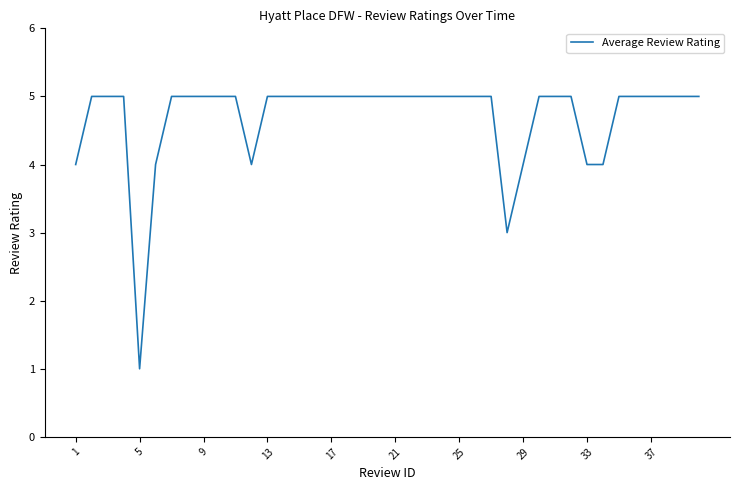

What is the greatest value displayed?

5